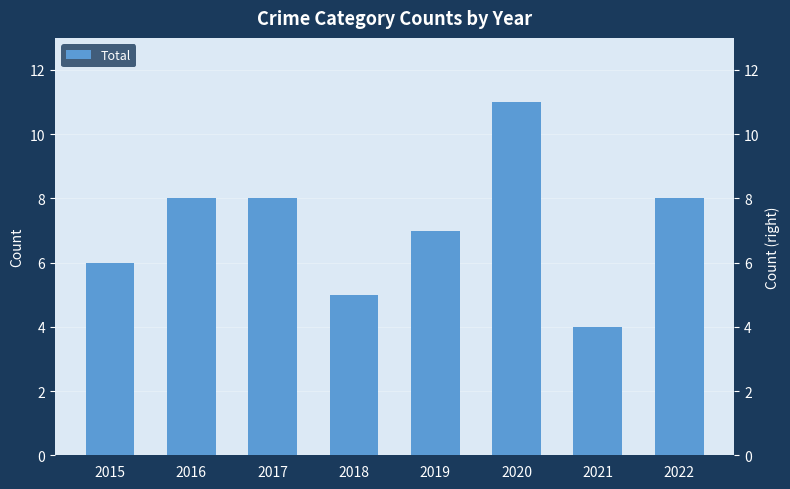

Rank the categories by value from lowest to highest.

2021, 2018, 2015, 2019, 2016, 2017, 2022, 2020